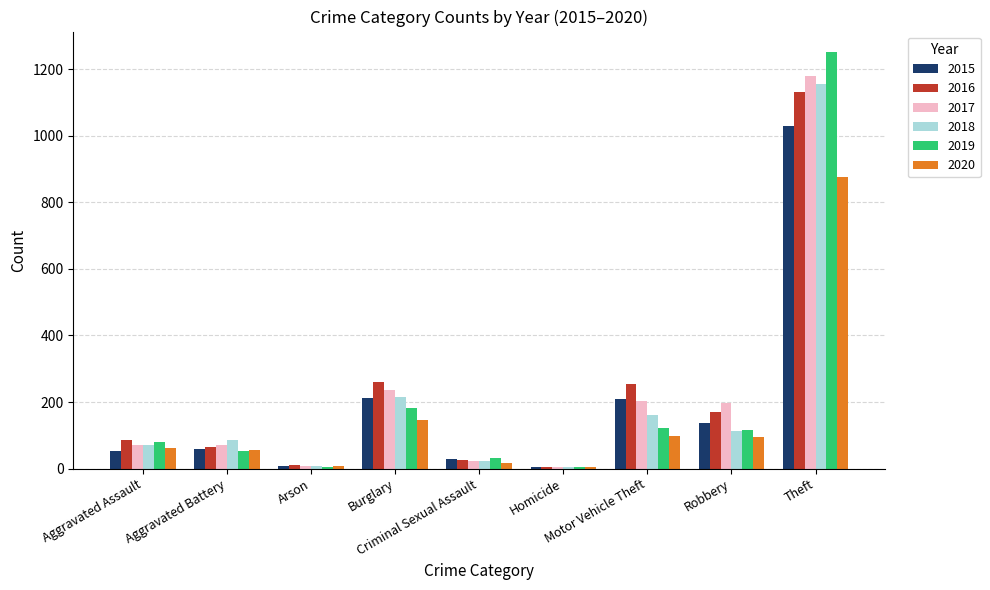

At how many categories does at least one series exceed 865?

1